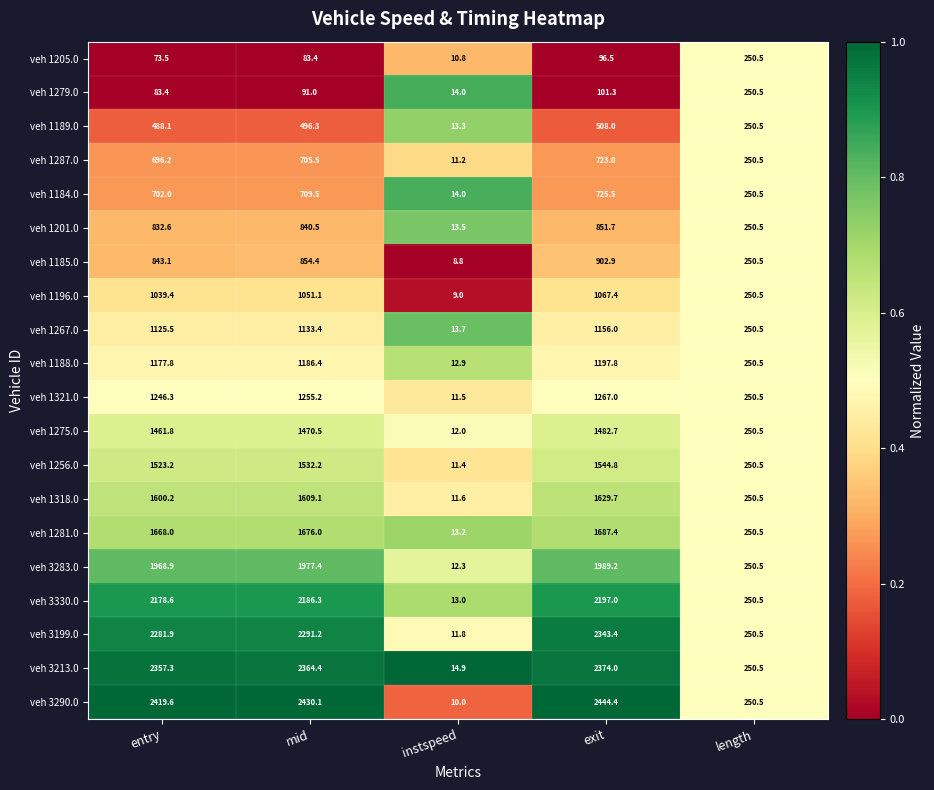

What is the average value of the veh 1184.0 series?

480.3